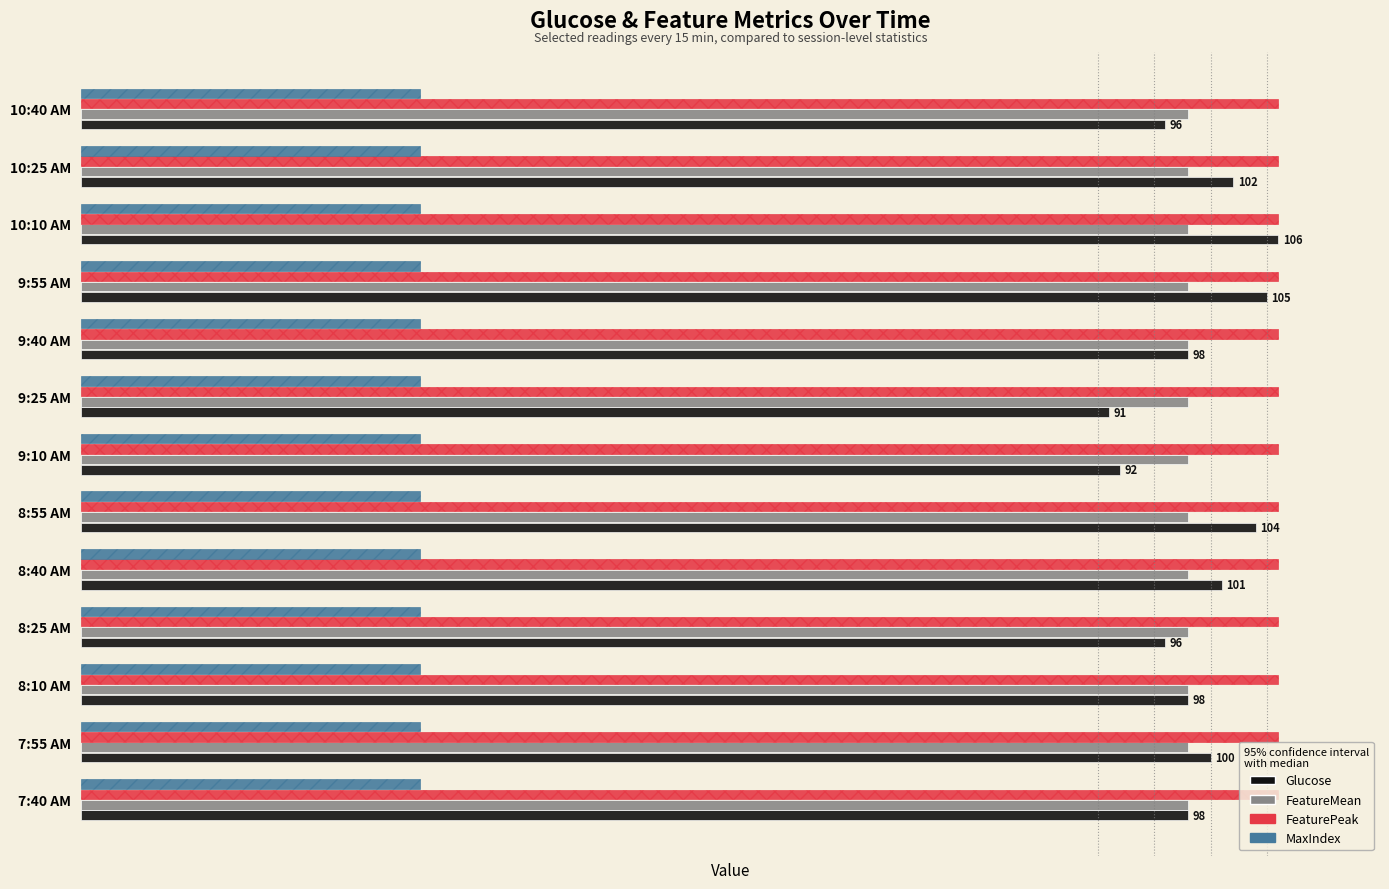

What are all the series names shown in the legend?

Glucose, FeatureMean, FeaturePeak, MaxIndex